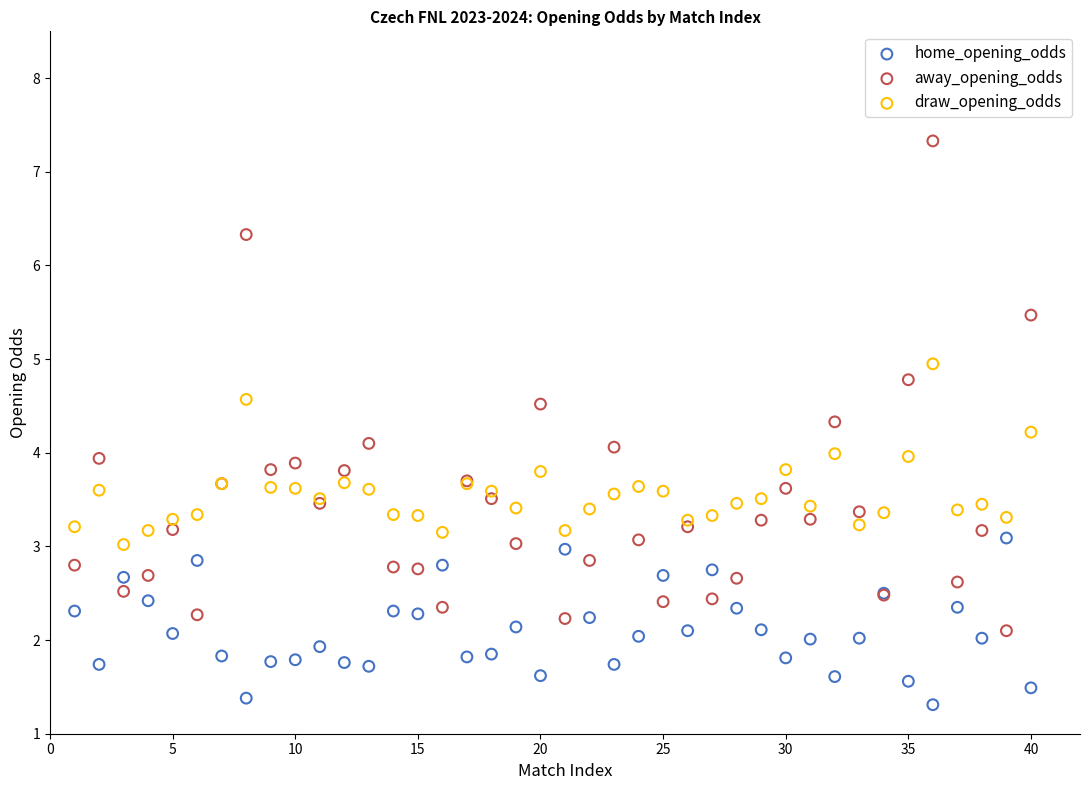

Which series has the widest spread of Y values?

away_opening_odds